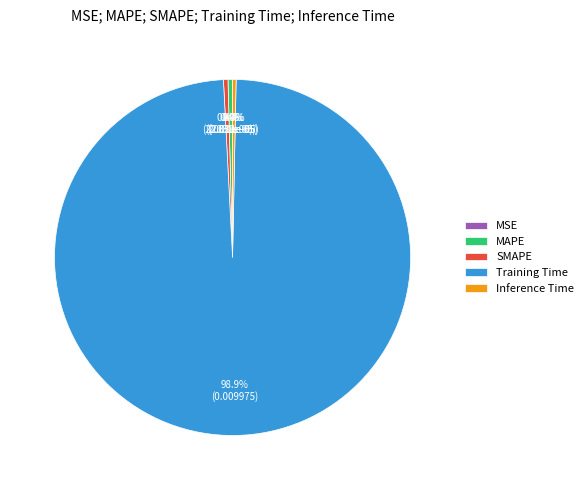

Does any single category account for the majority?

Yes